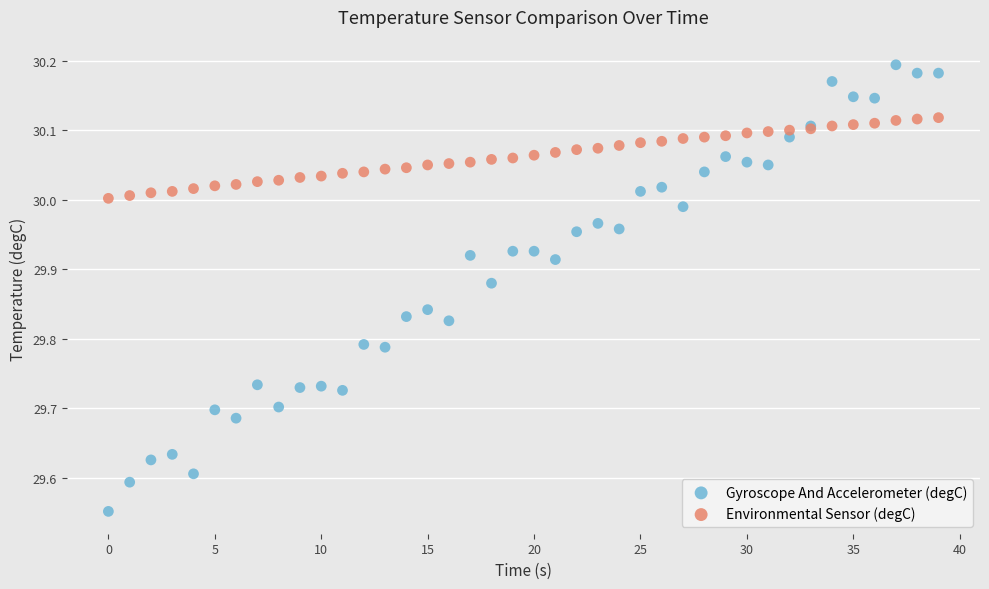

What is the X range (max minus min) for the scatter plot?

39.0